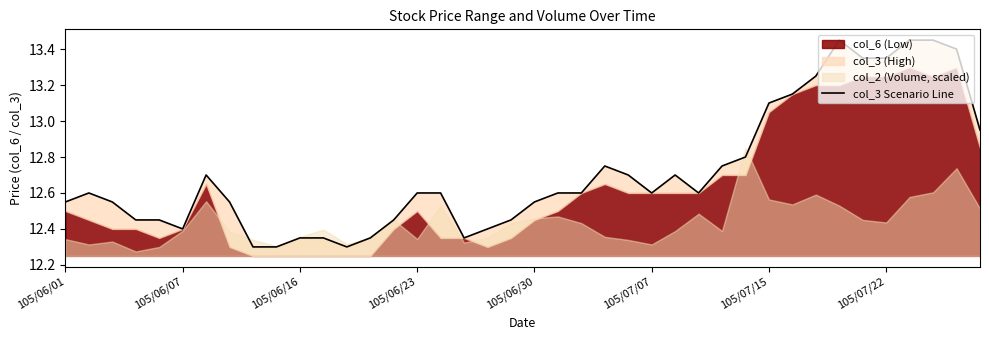

What is the difference between the values at 36 and 15?

0.8